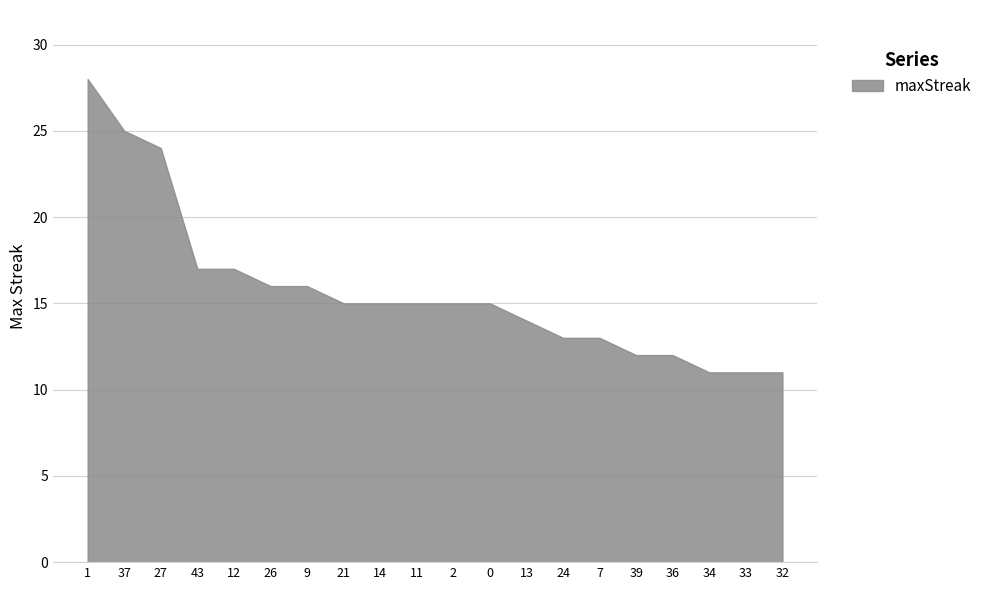

Which has a higher value, 27 or 34?

27